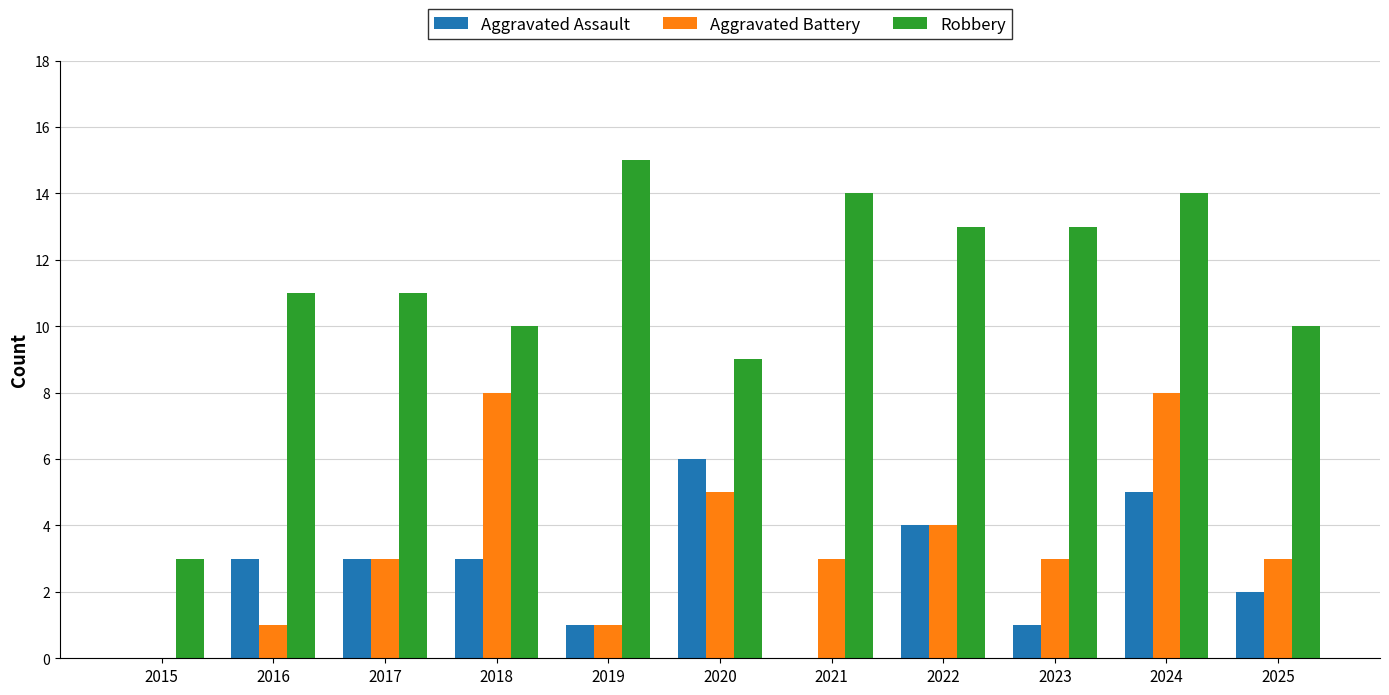

What is the approximate value of Robbery at 2025?

10